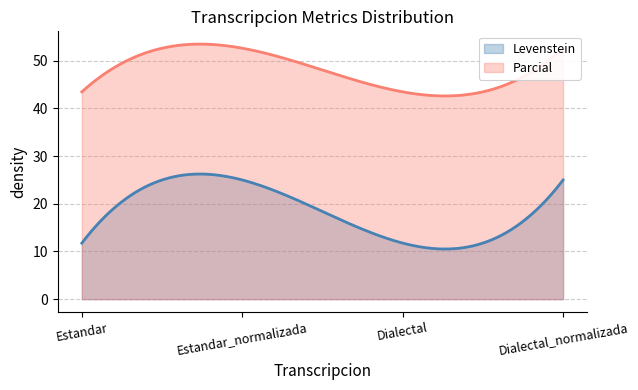

Read the Parcial value at Estandar.

43.5